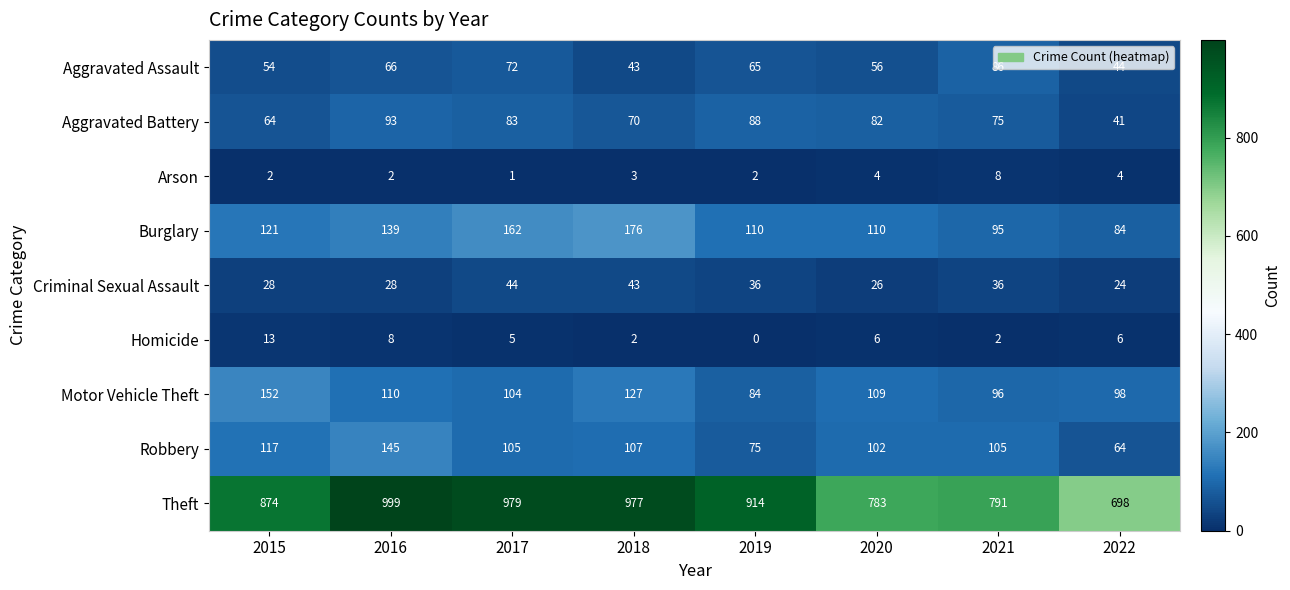

Which series has the widest spread of values?

Theft